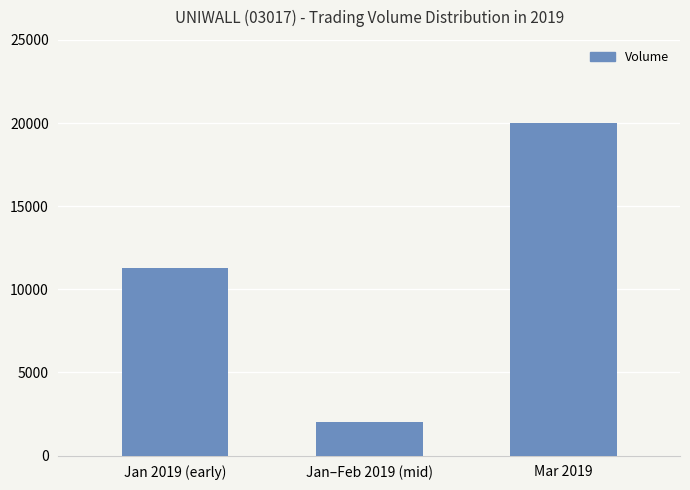

What is the smallest value displayed?

2000